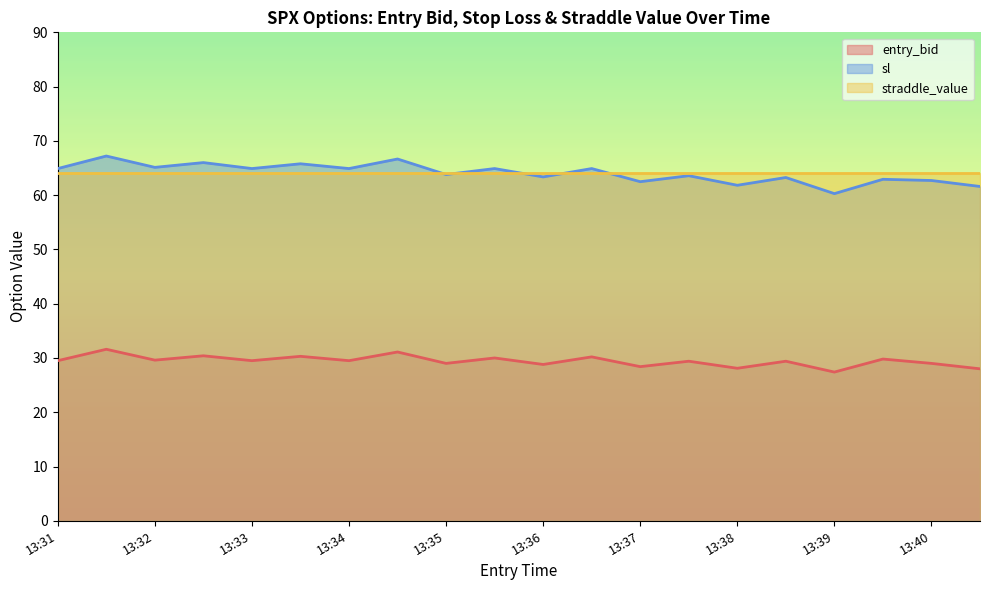

Is the value of sl at 13:35 greater than the value of entry_bid at 13:33?

Yes